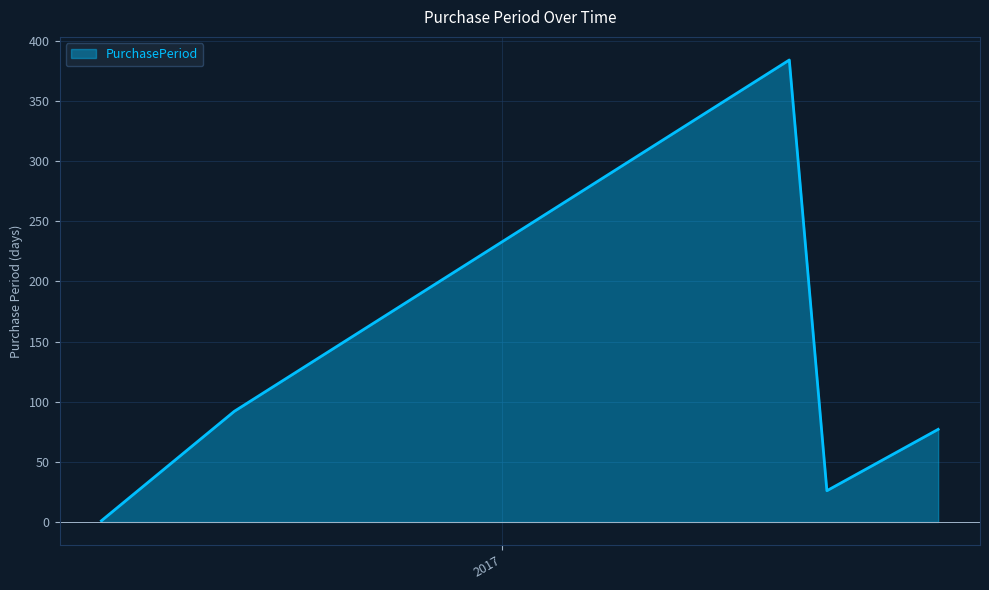

What is the greatest value displayed?

384